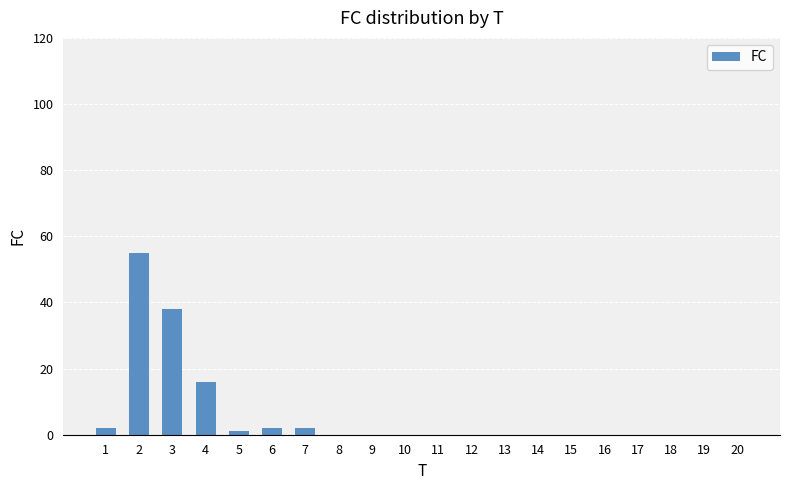

How many categories are shown in the chart?

20